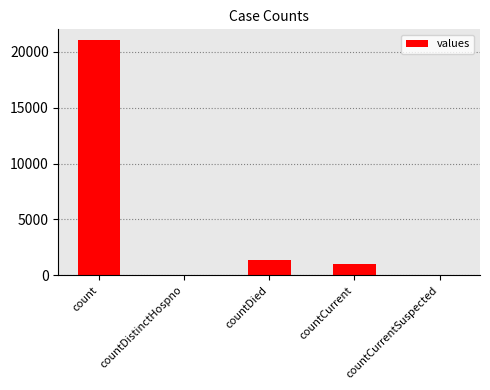

At which label is the value closest to 10525?

countDied